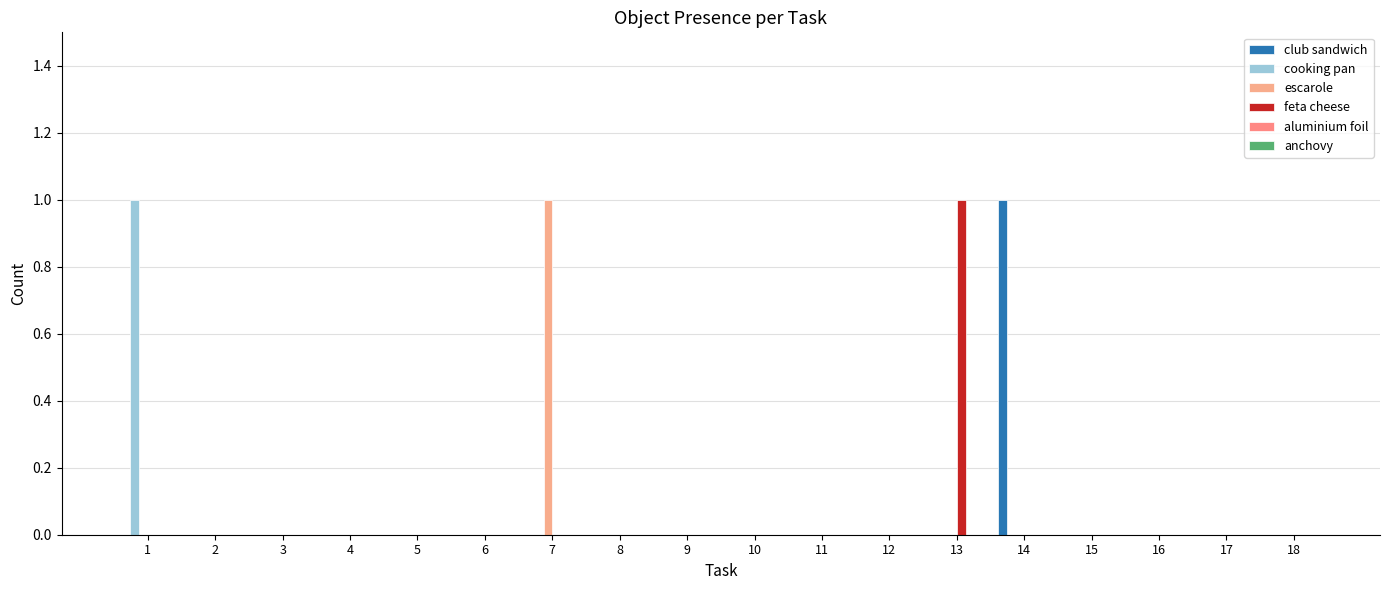

Count the number of data series in this chart.

4